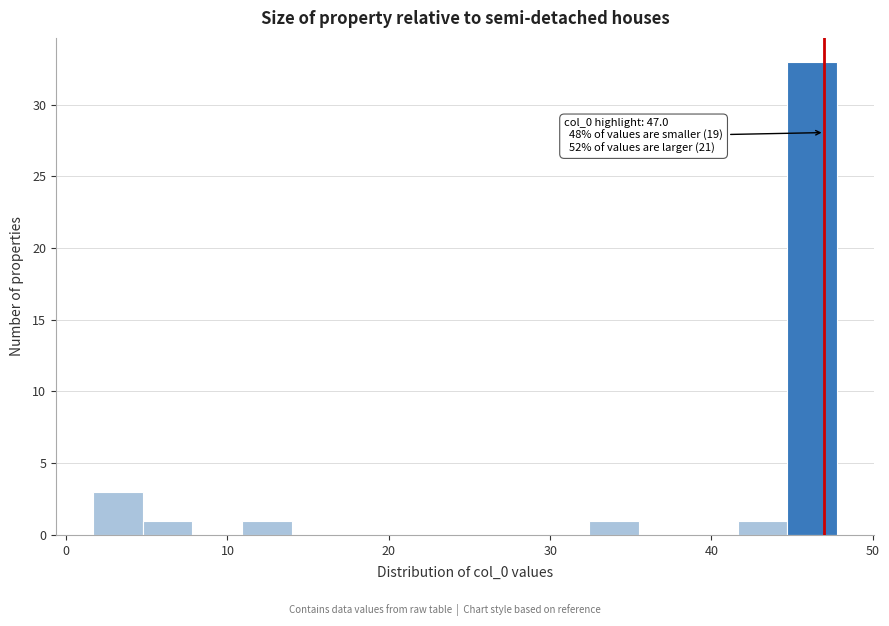

Around what value on the x-axis is the tallest bar? Give the approximate position of its centre, as read against the axis.

46